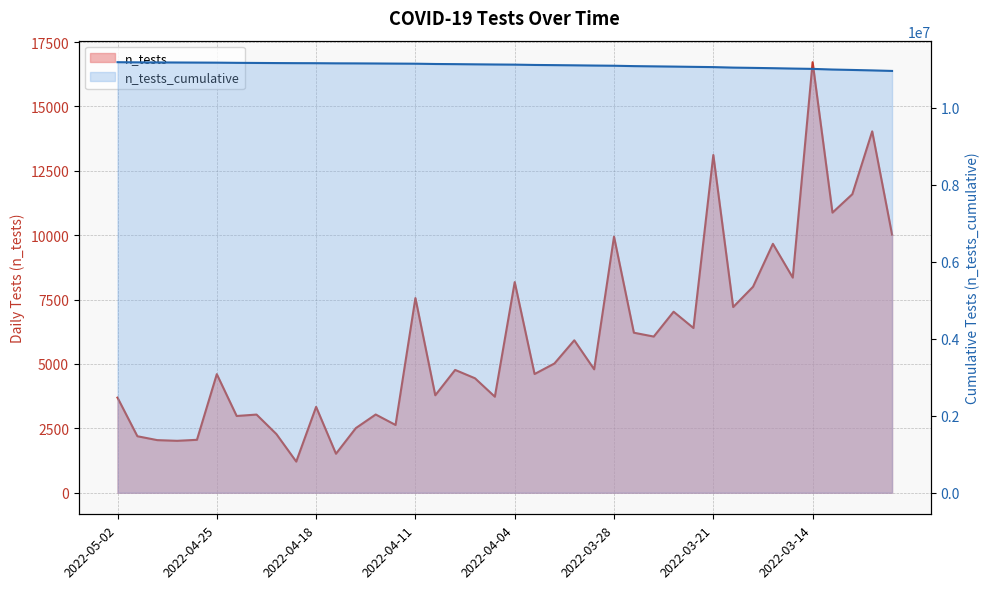

Where is the first local maximum for n_tests?

2022-04-25